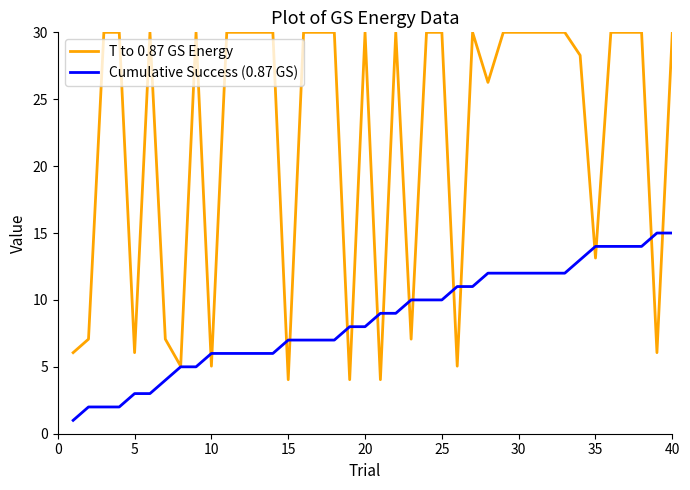

List the series in order of their overall mean, highest first.

T to 0.87 GS Energy, Cumulative Success (0.87 GS)